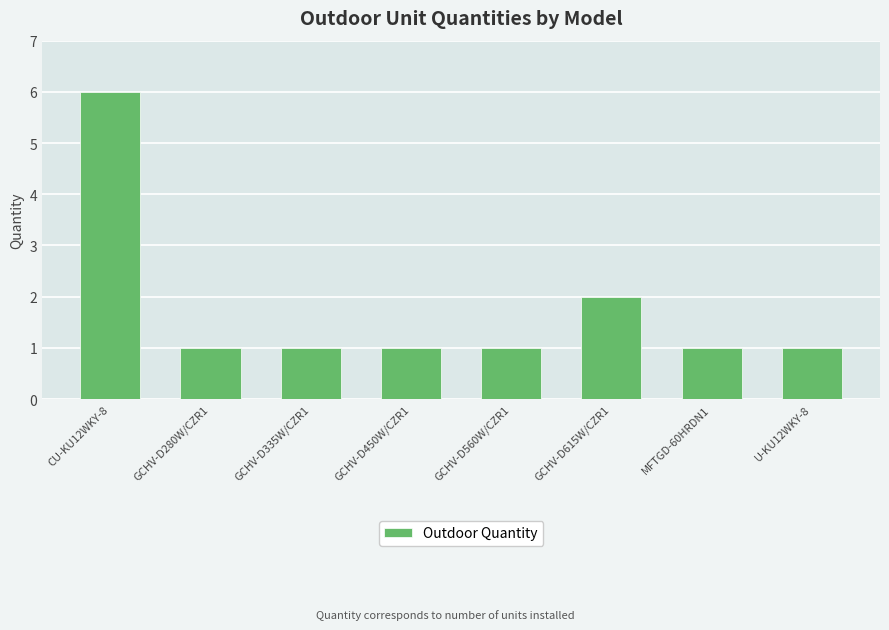

How many values are between 1 and 2?

7